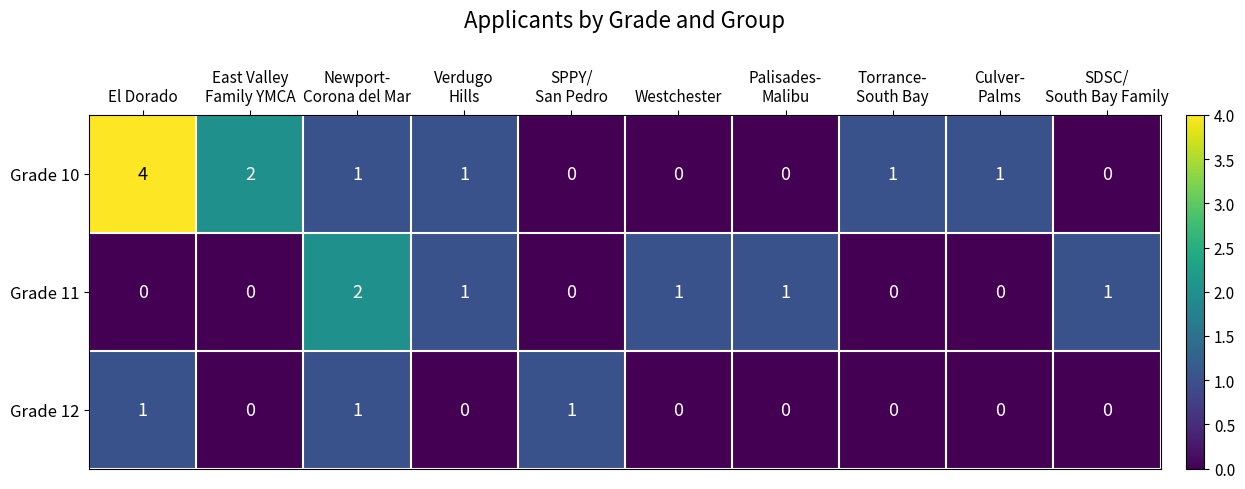

Reading left to right, extract all data points from this chart.

Grade 10: 4	2	1	1	0	0	0	1	1	0
Grade 11: 0	0	2	1	0	1	1	0	0	1
Grade 12: 1	0	1	0	1	0	0	0	0	0